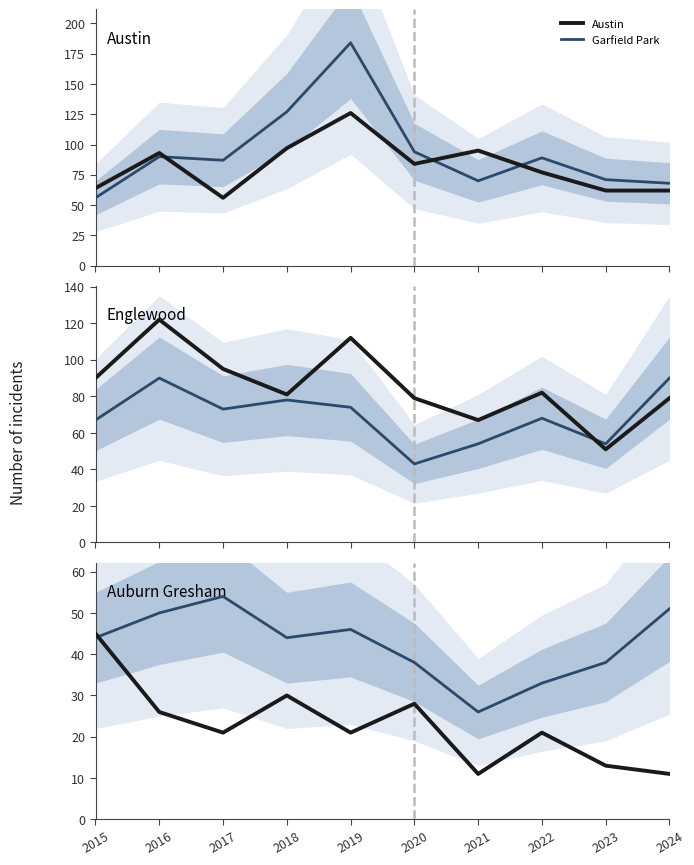

What is the average value of the Englewood series?

86